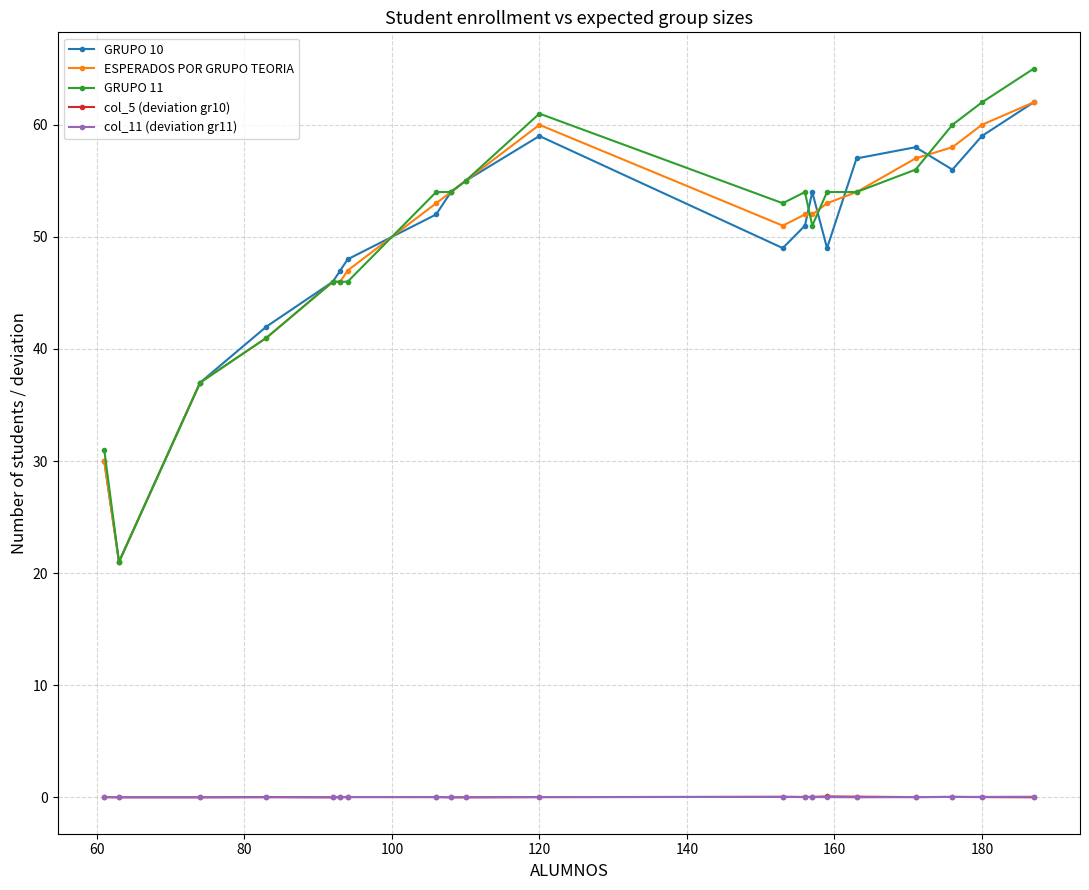

Which series has the widest spread of values?

GRUPO 11